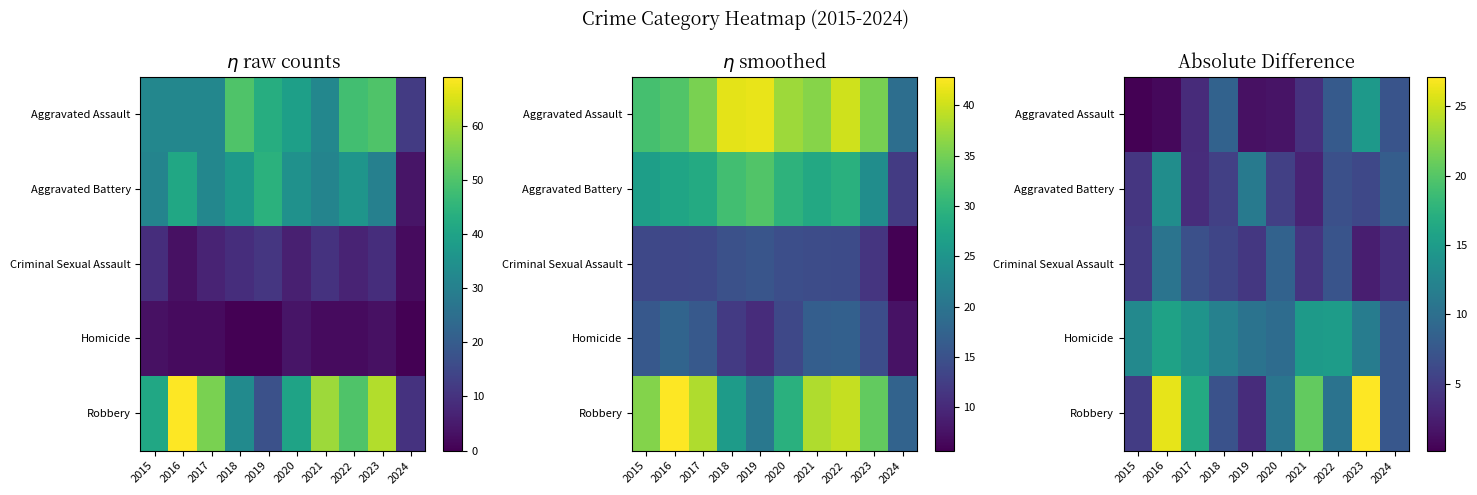

Rank the series at 2018 from highest to lowest value.

Homicide, Aggravated Assault, Robbery, Criminal Sexual Assault, Aggravated Battery